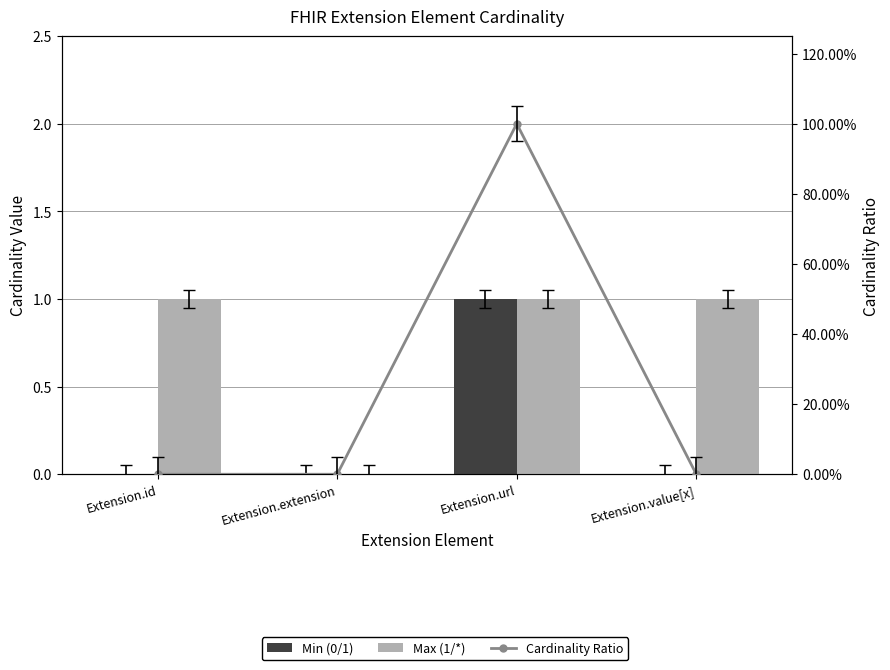

List the labels in order of Cardinality Ratio value, largest first.

Extension.url, Extension.id, Extension.extension, Extension.value[x]